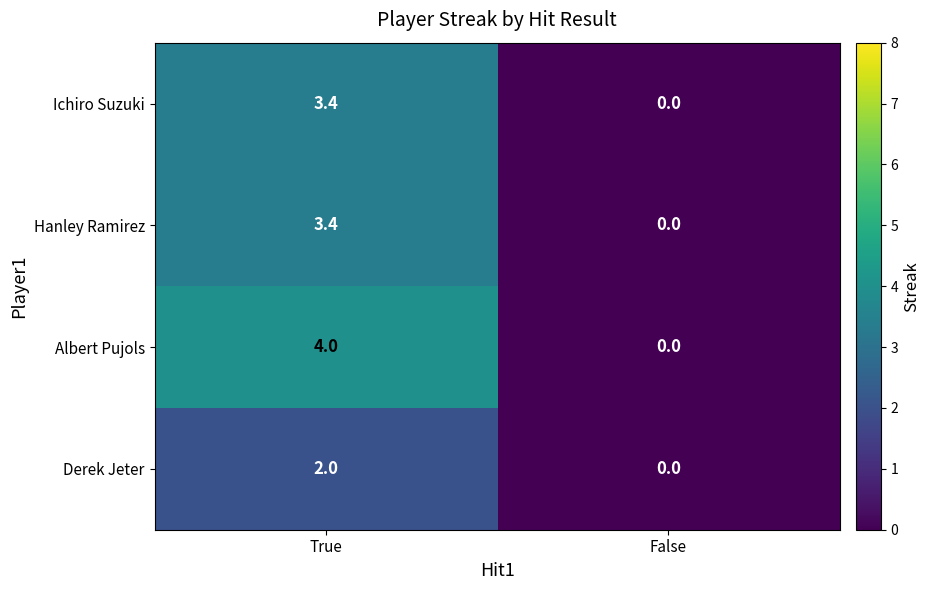

The value of Ichiro Suzuki at False is 1.7. True or false?

False